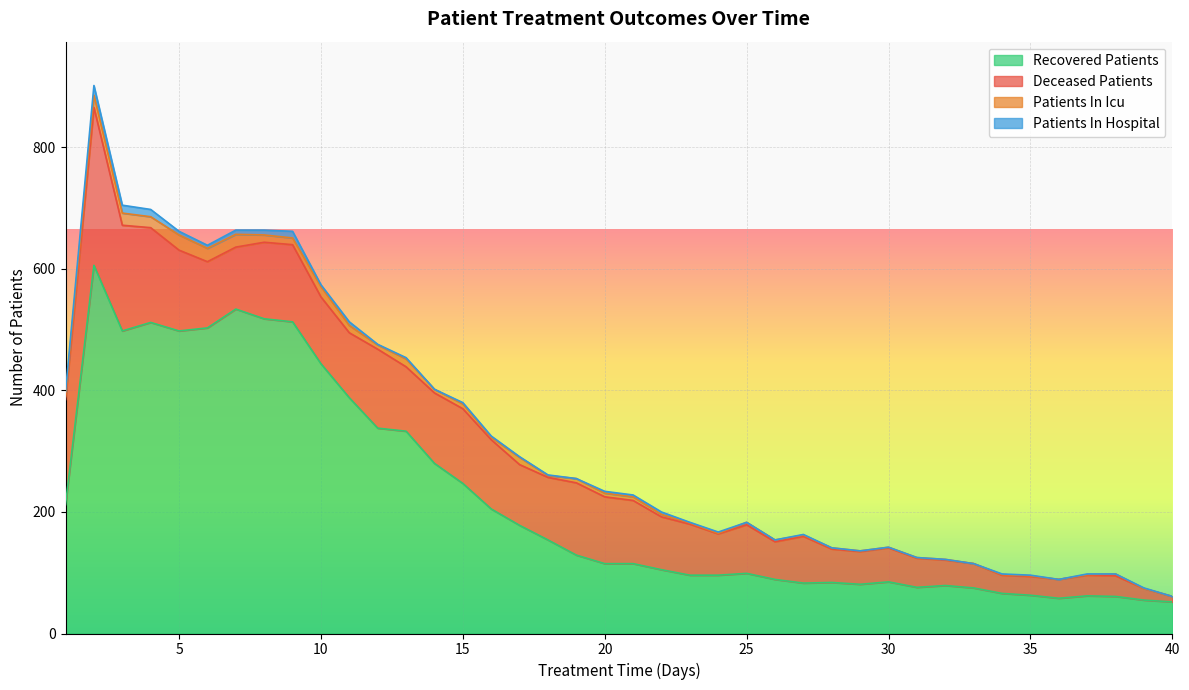

Where does the deceased_patients series first go above 102?

1